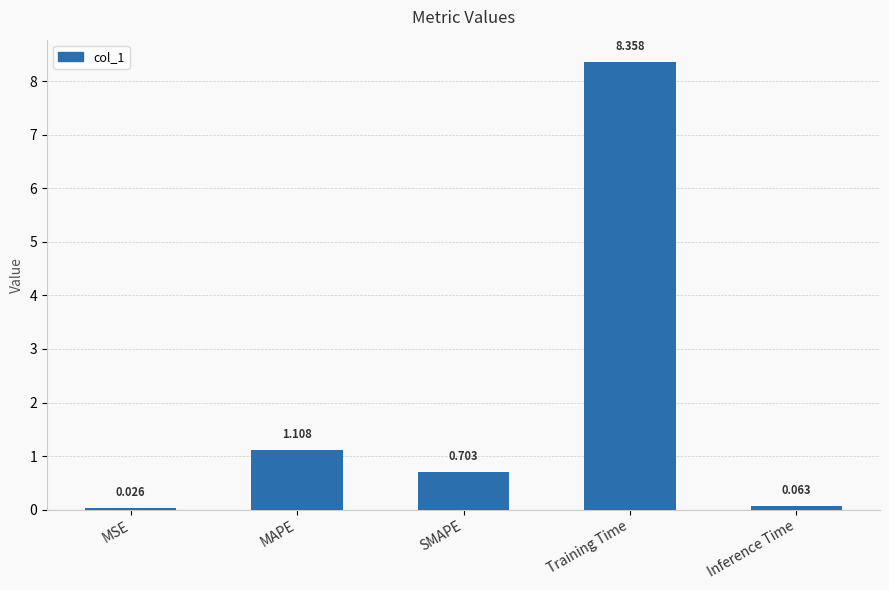

At which label is the value closest to 4?

MAPE